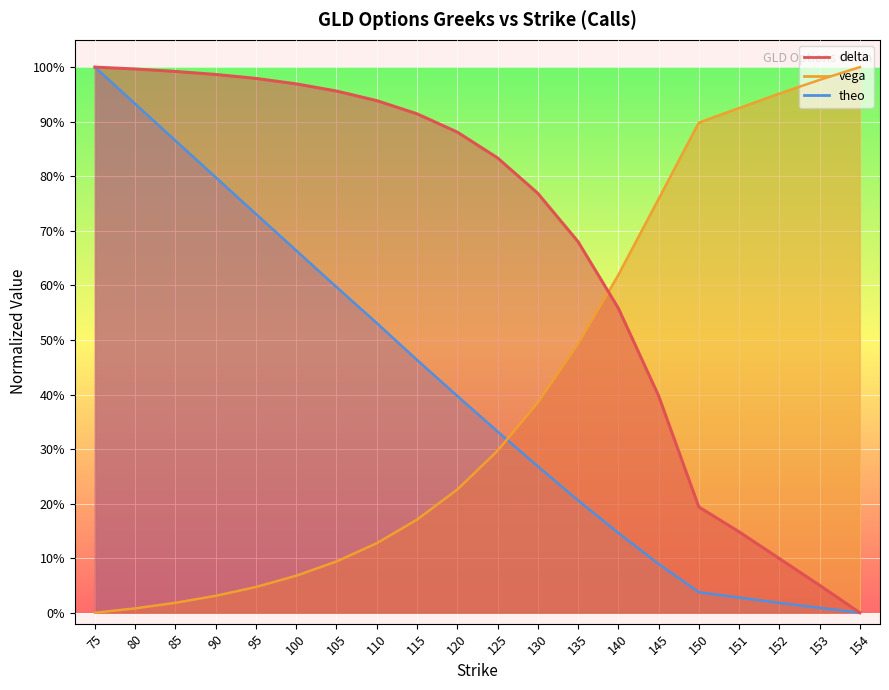

List the series in order of their peak value, lowest first.

delta, vega, theo